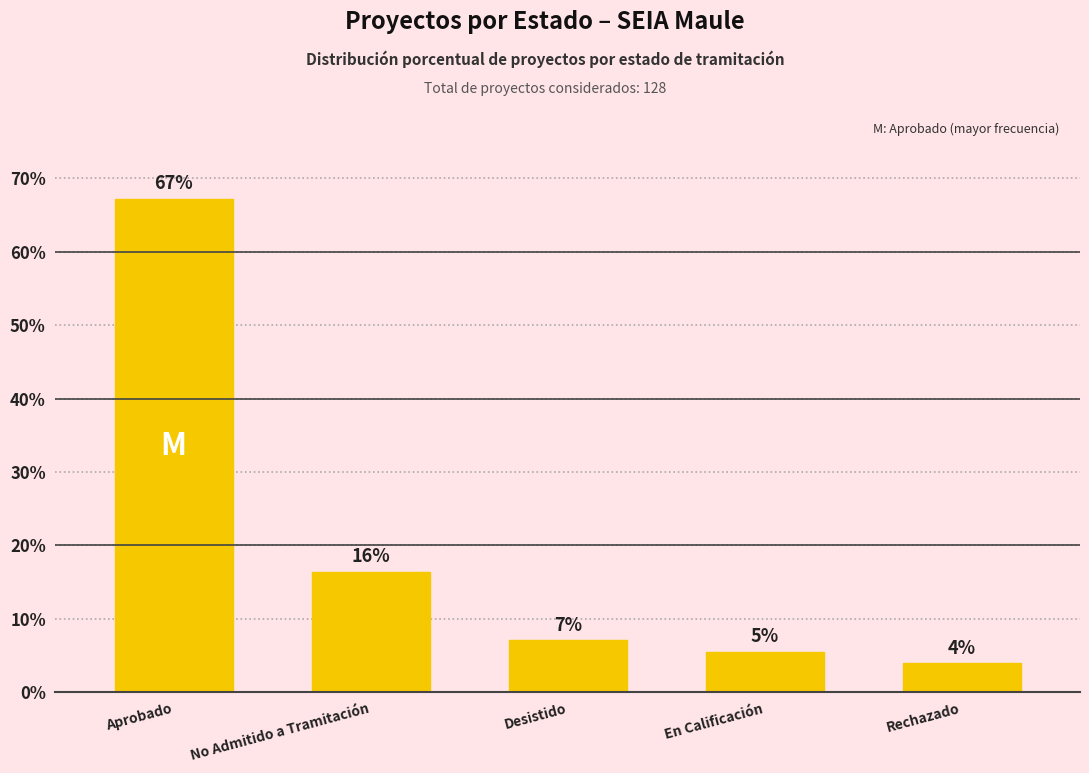

Are the bars horizontal?

No